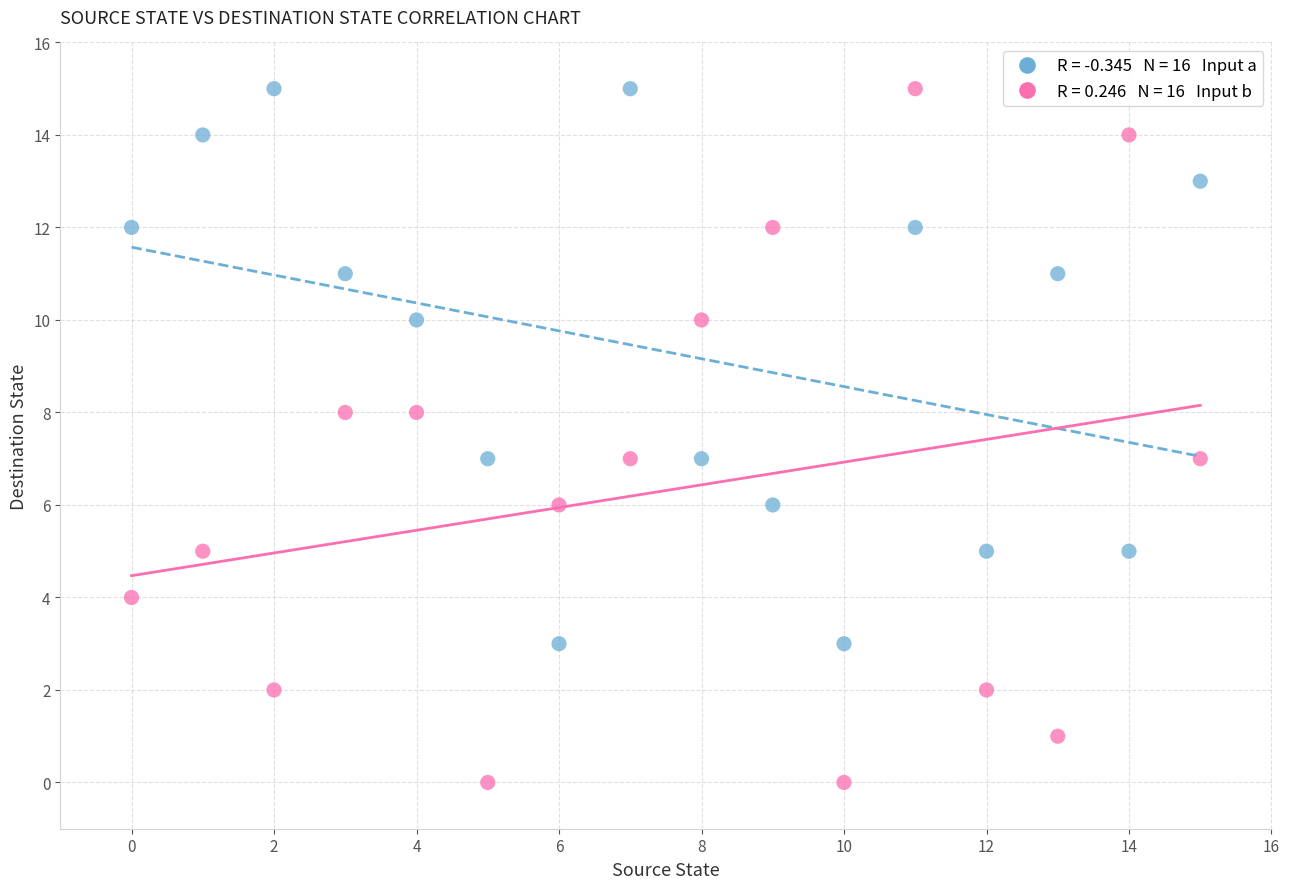

Across all data points, what is the range of Y values (max minus min)?

15